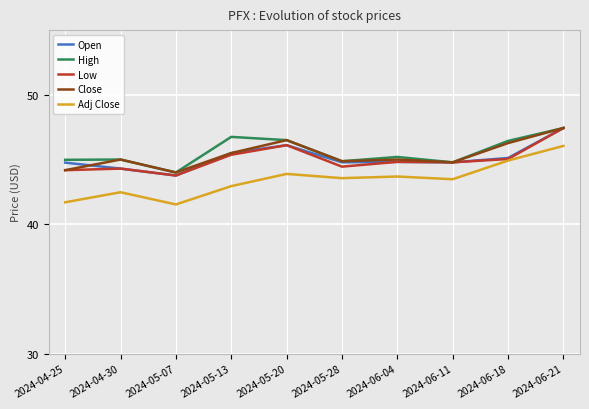

True or false: Adj Close and Close intersect in this chart.

False